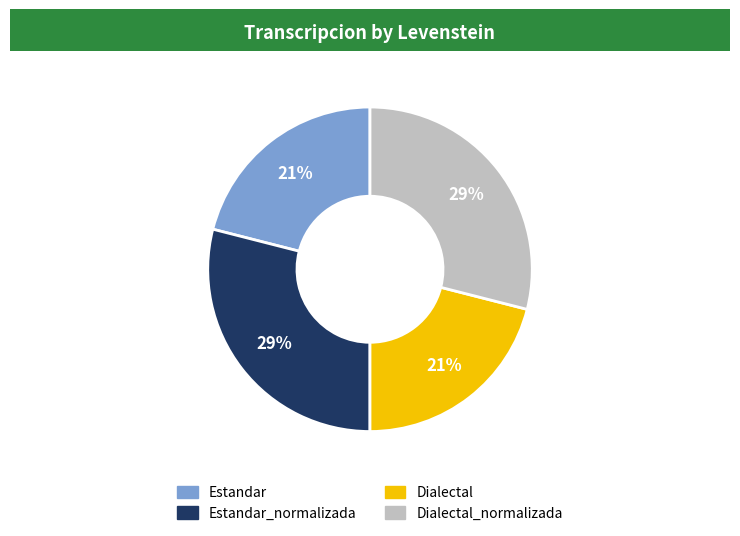

How many segments does this pie chart have?

4